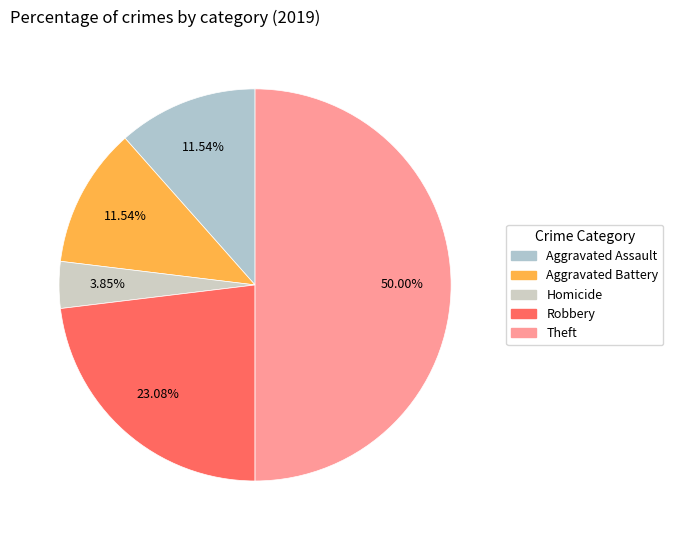

Count the number of slices in the pie.

5